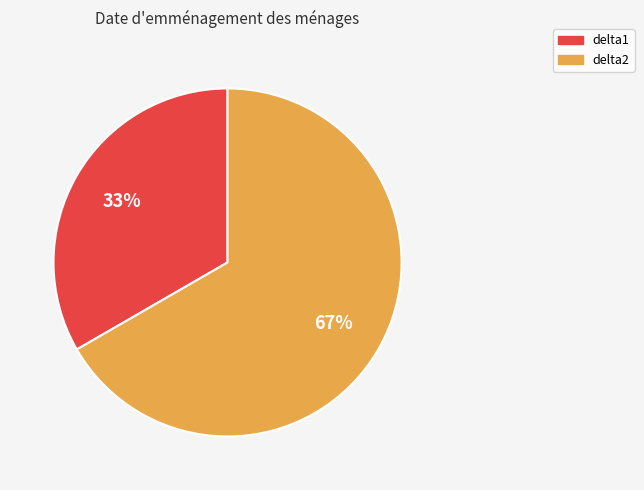

Which slice is the smallest?

delta1